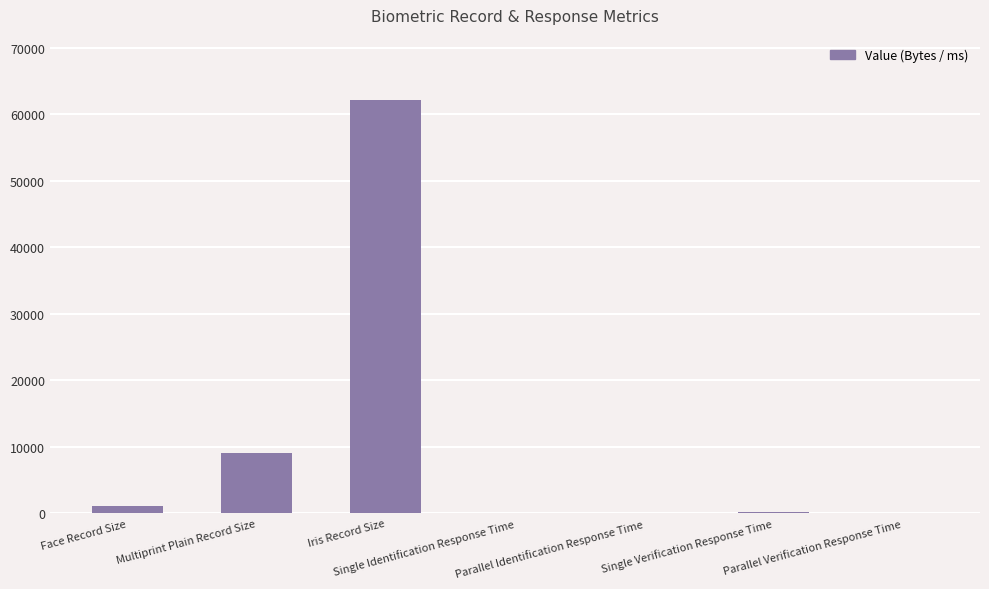

The value at Multiprint Plain Record Size is 13876.6. True or false?

False